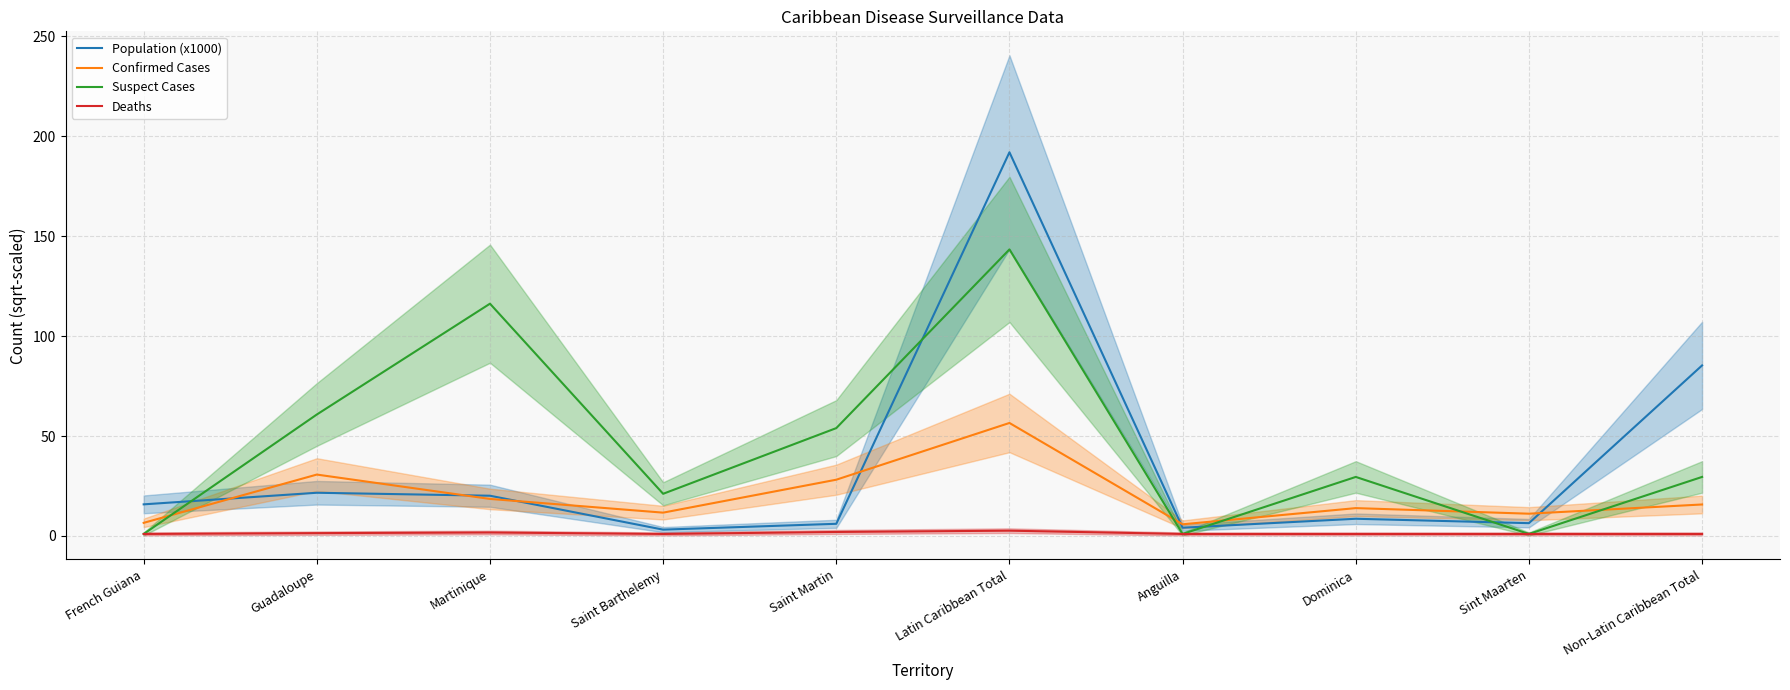

What is the difference between the maximum and minimum values in the Suspect Cases series?

142.3